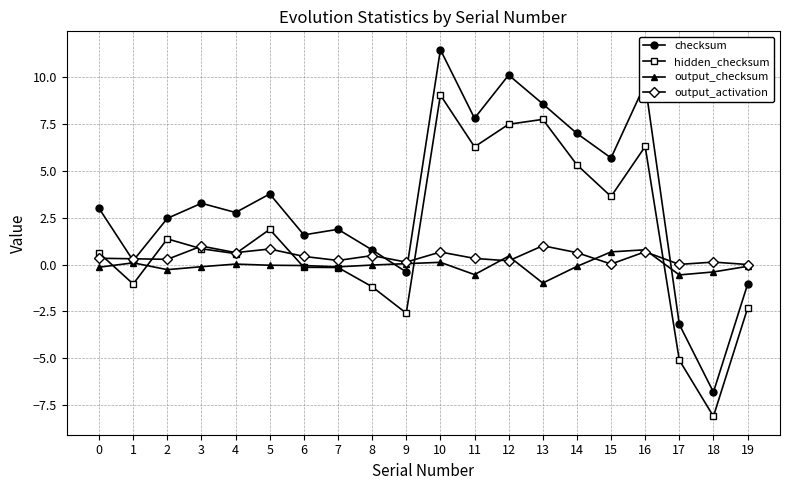

In checksum, how many points are higher than both neighbors (excluding endpoints)?

6